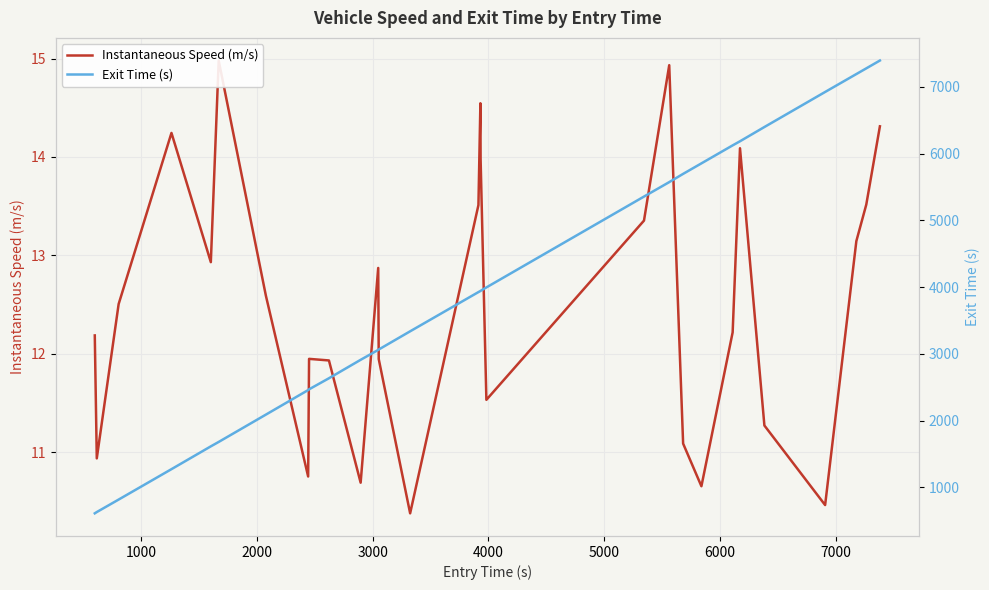

What is the difference between the maximum and second lowest values in the Instantaneous Speed (m/s) series?

4.5